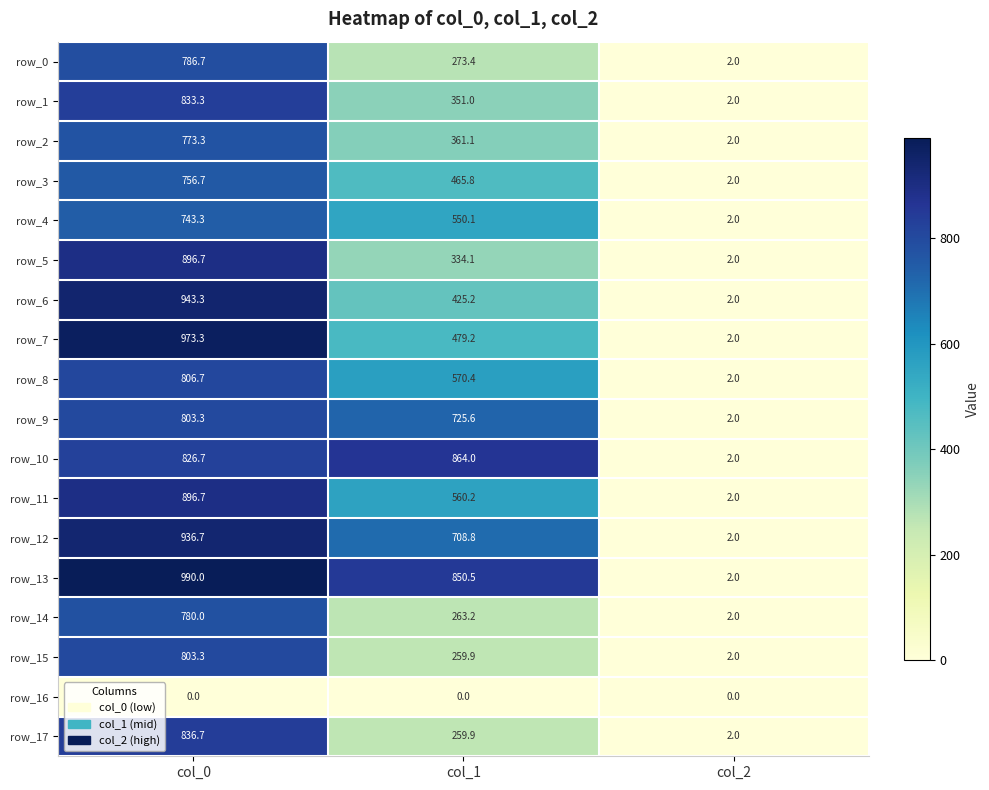

Which series has the largest total across all categories?

row_13